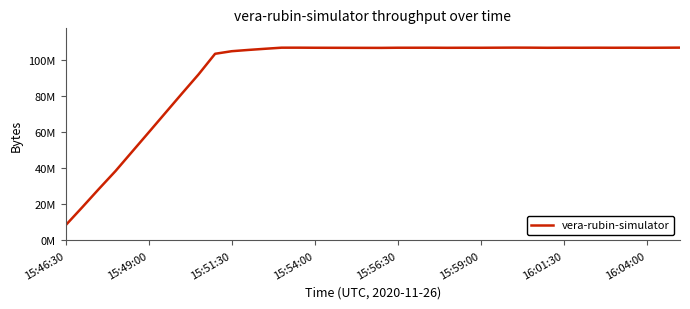

Is this an area chart (filled region under the line)?

No